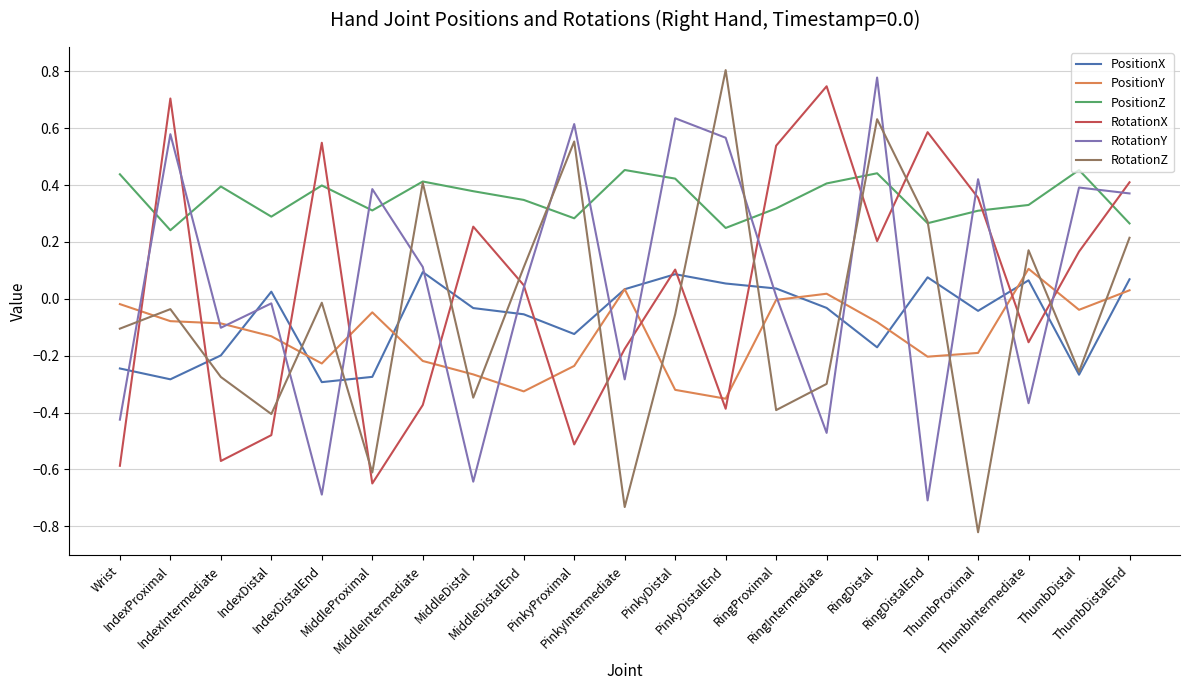

Between which two adjacent categories do RotationY and PositionY first intersect?

Wrist and IndexProximal